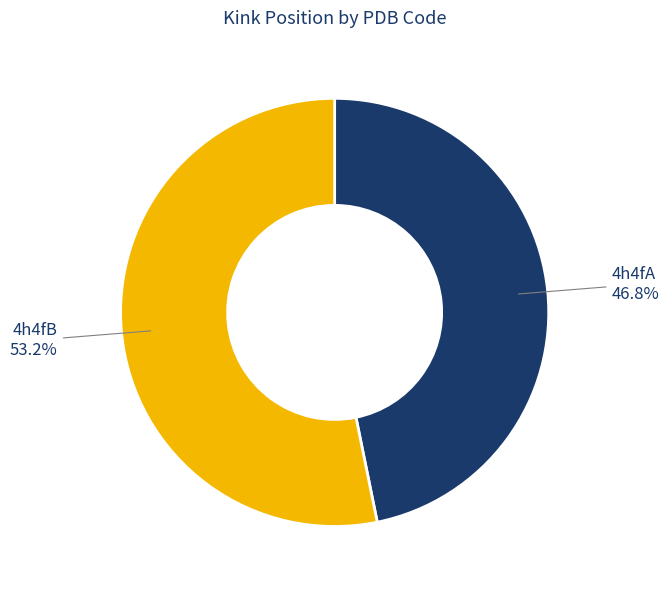

Does any single category account for the majority?

Yes